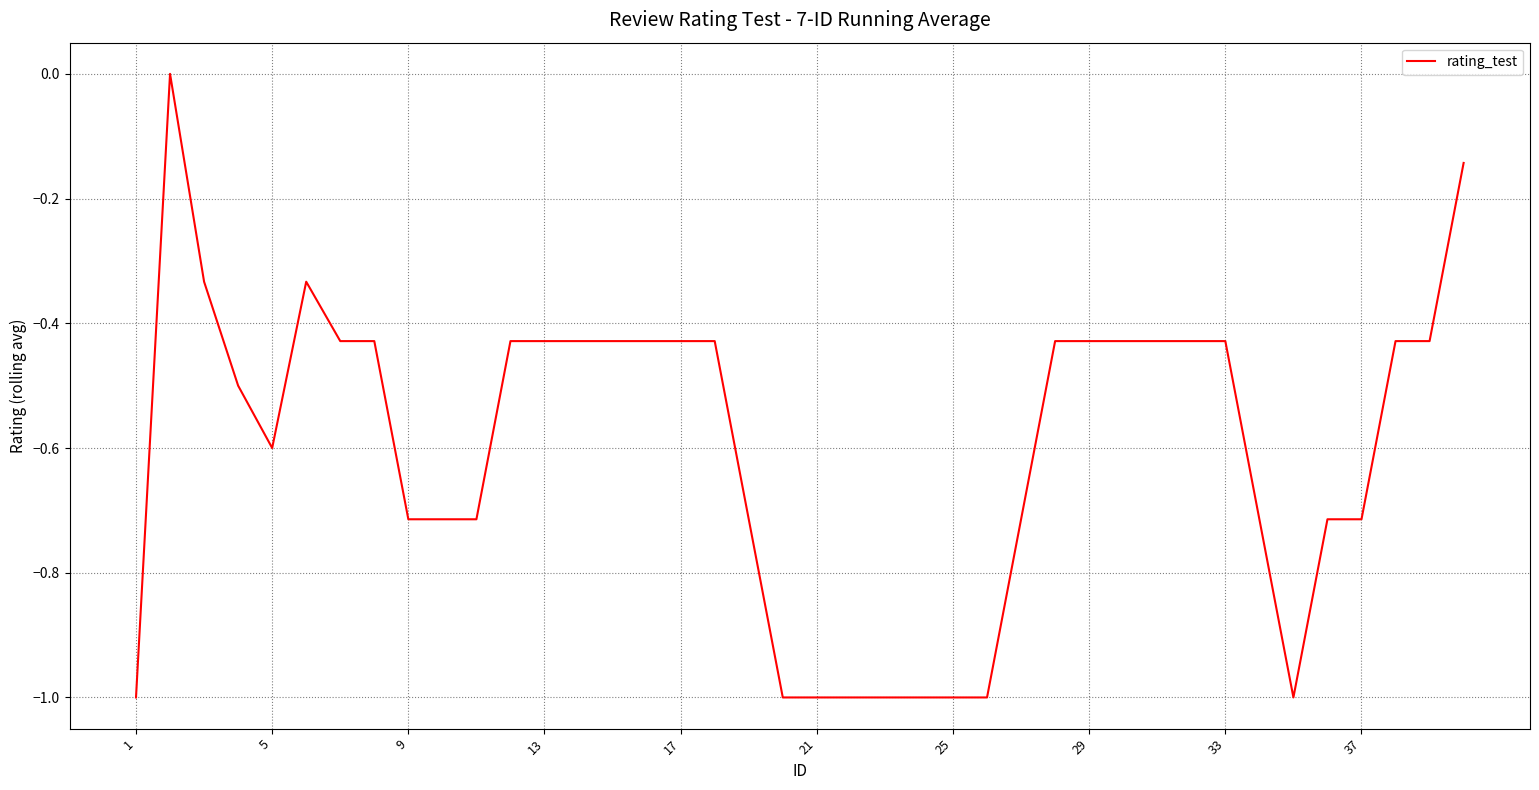

How many series are shown in this chart?

1